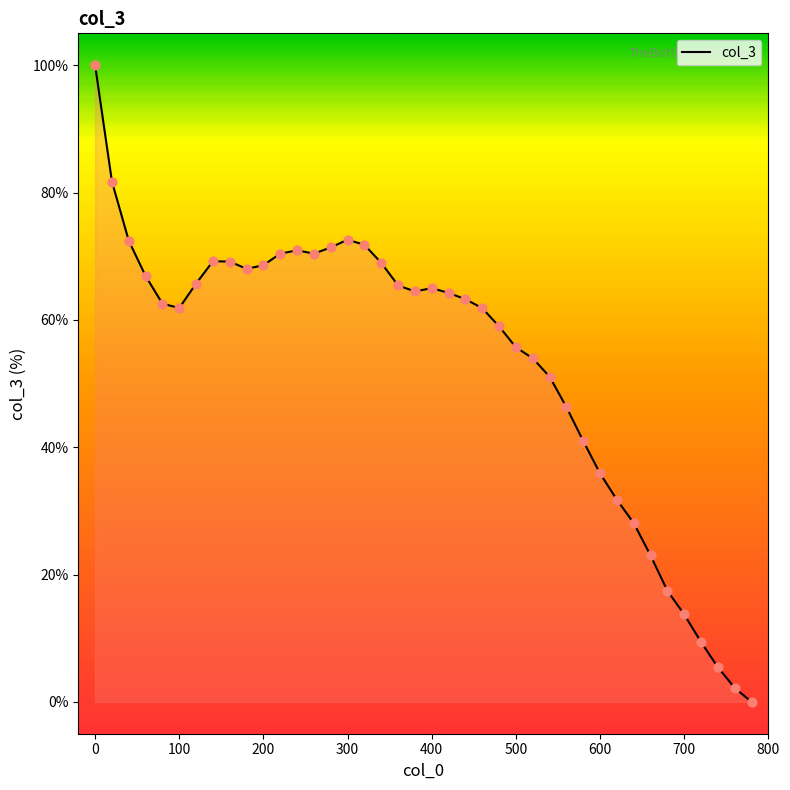

What is the maximum value shown in the chart?

100.0